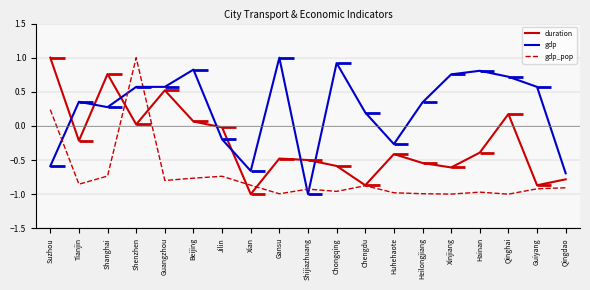

The value of gdp_pop at Xinjiang is -1.0. True or false?

True